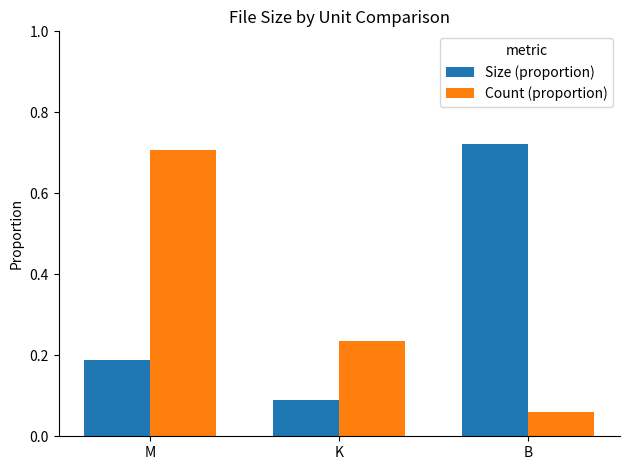

Between K and B, which series saw the biggest shift?

Size (proportion)